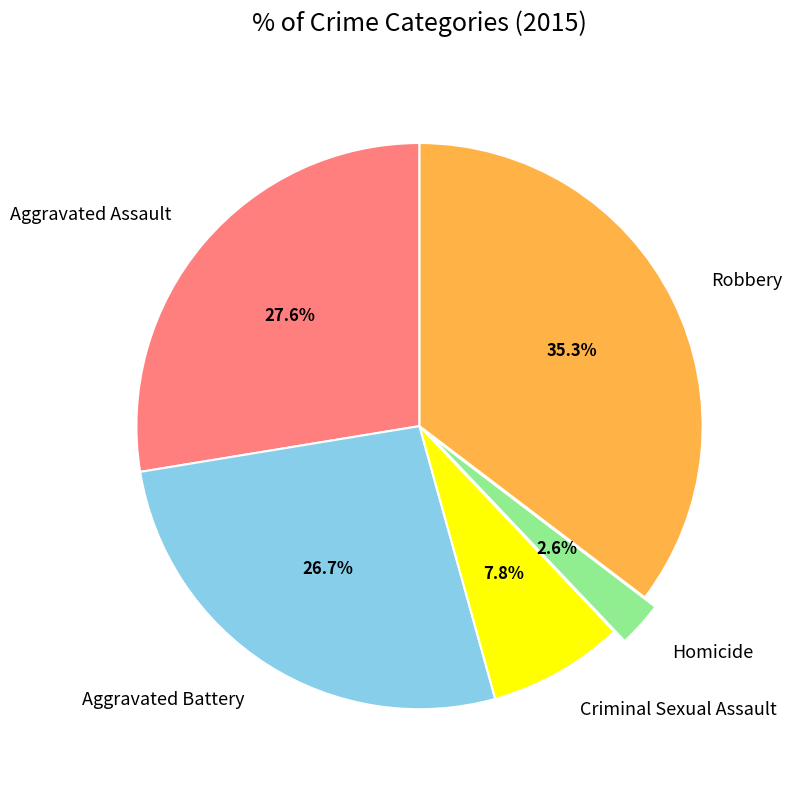

Which has a higher value, Criminal Sexual Assault or Homicide?

Criminal Sexual Assault